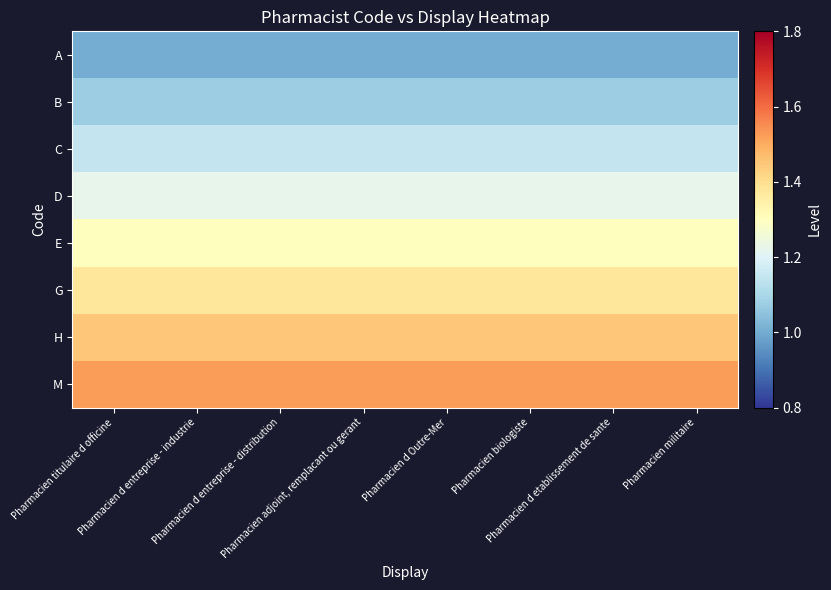

Which label corresponds to the largest value in the chart?

Pharmacien titulaire d officine